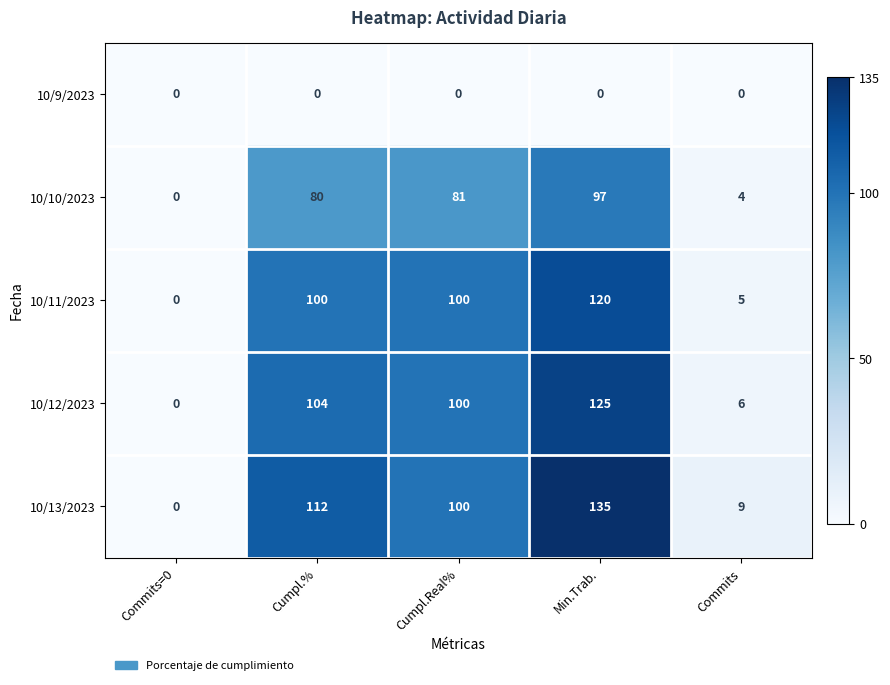

True or false: 10/13/2023 has a value of 181 at Min.Trab..

False